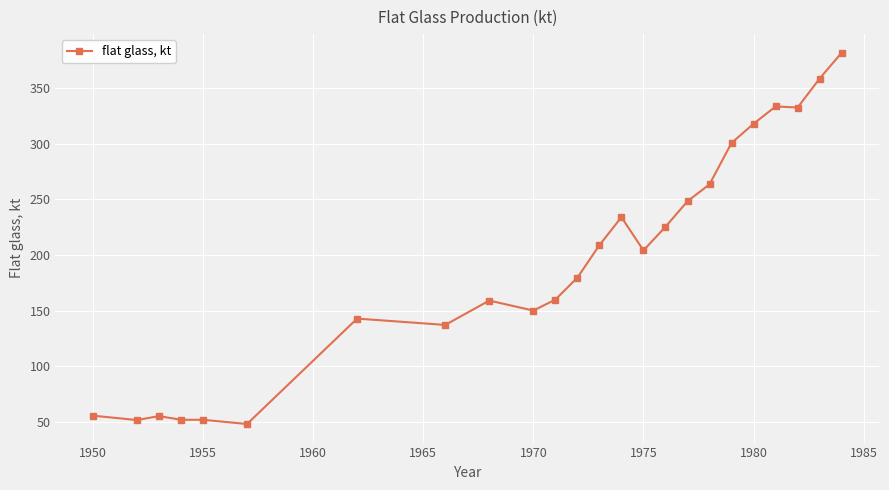

What is the sum of all values?

4650.7